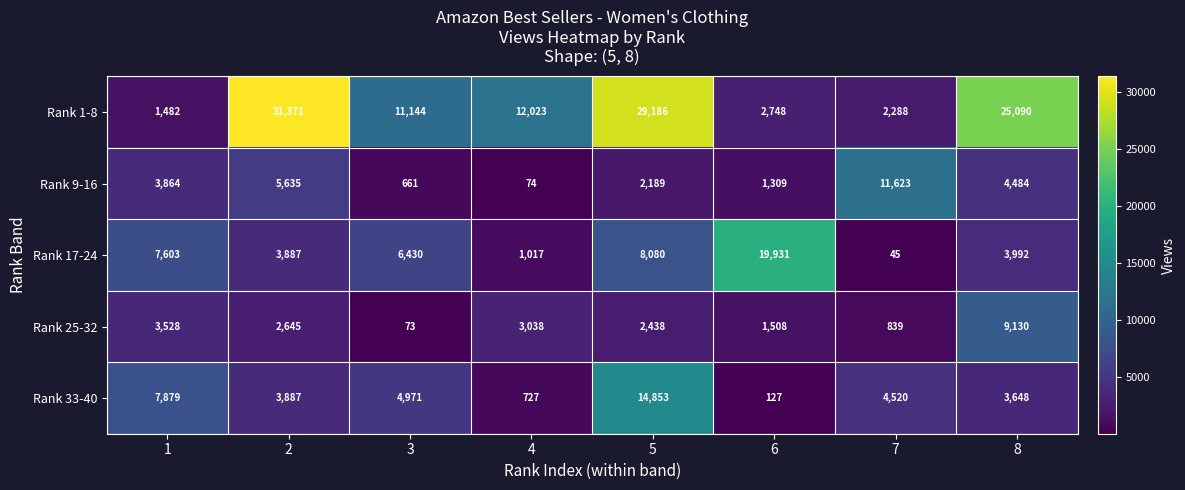

What is the maximum value for Rank 33-40?

14853